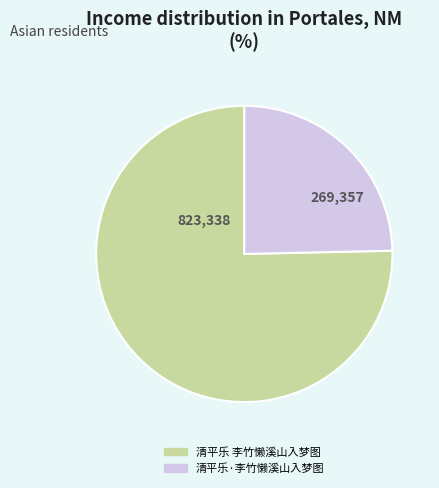

True or false: 清平乐·李竹懒溪山入梦图 accounts for 12% of the total.

False